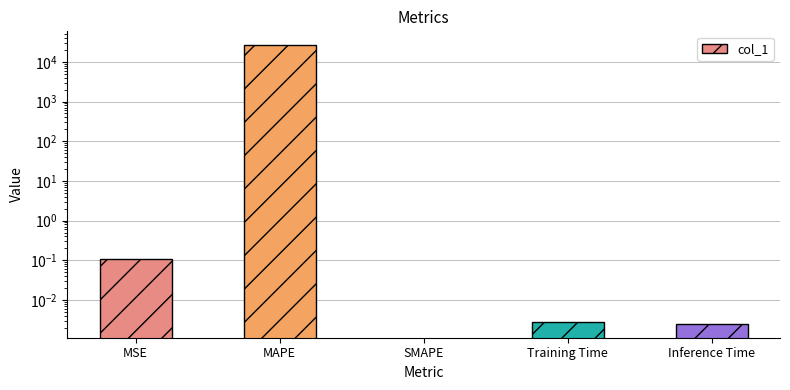

The chart shows a value of 0.0 at Training Time. True or false?

True